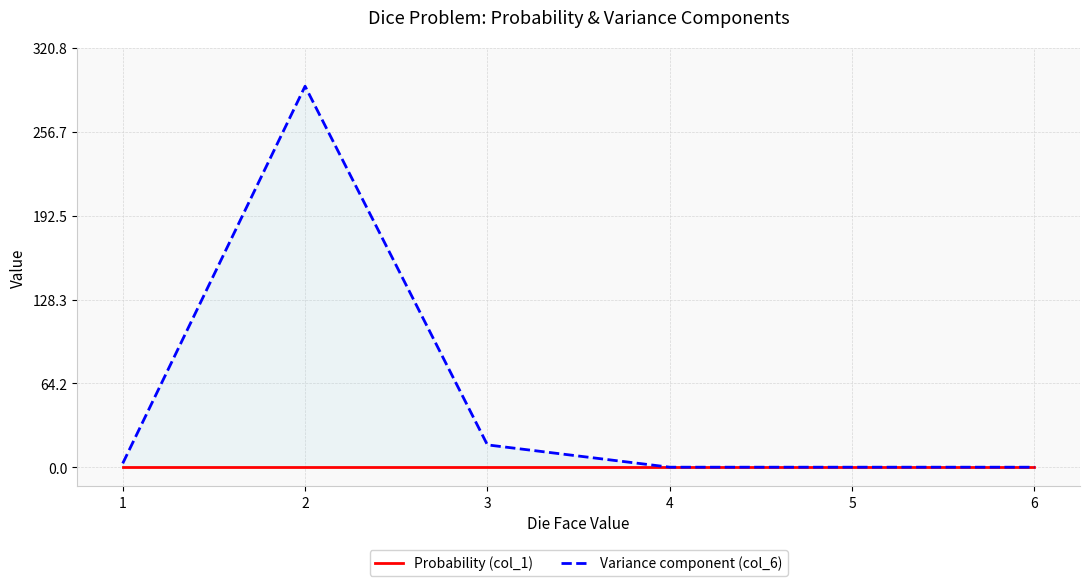

Which series changed the most between 1 and 5?

Variance component (col_6)